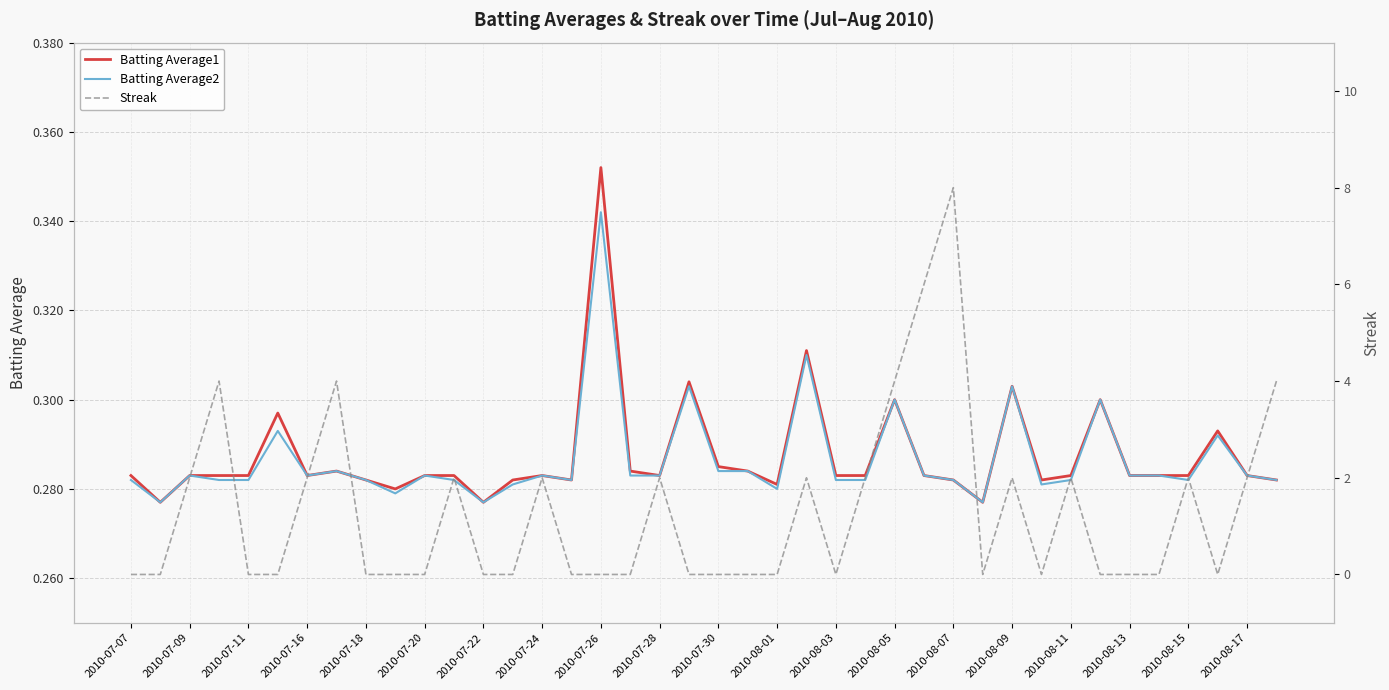

Which category has the highest value in the Batting Average2 series?

2010-07-26